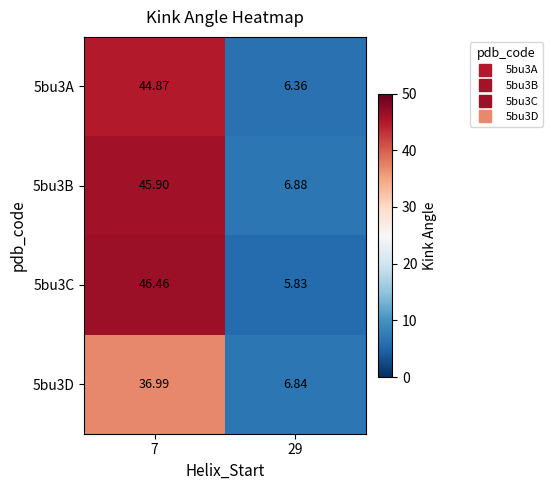

Is the value of 5bu3D at 29 greater than the value of 5bu3C at 29?

Yes